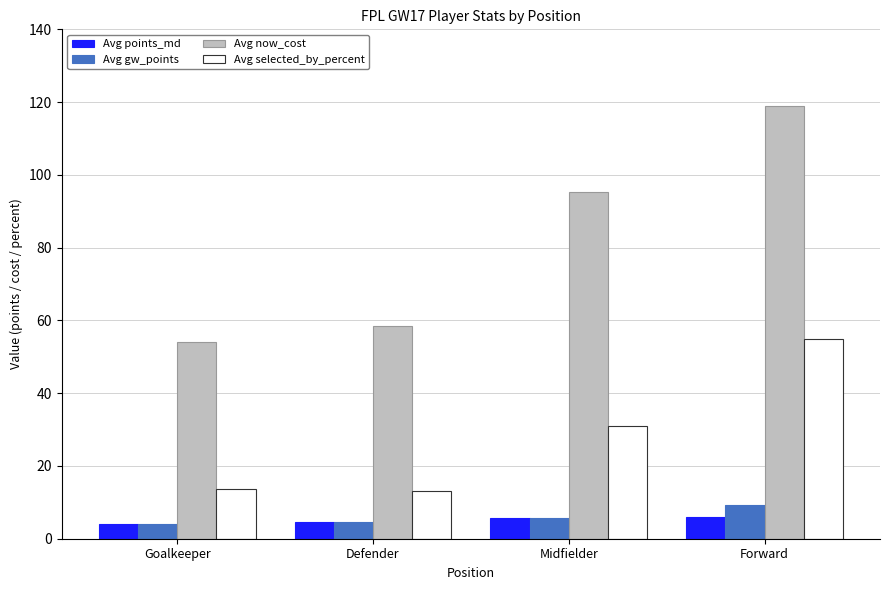

How many groups of bars are there?

4